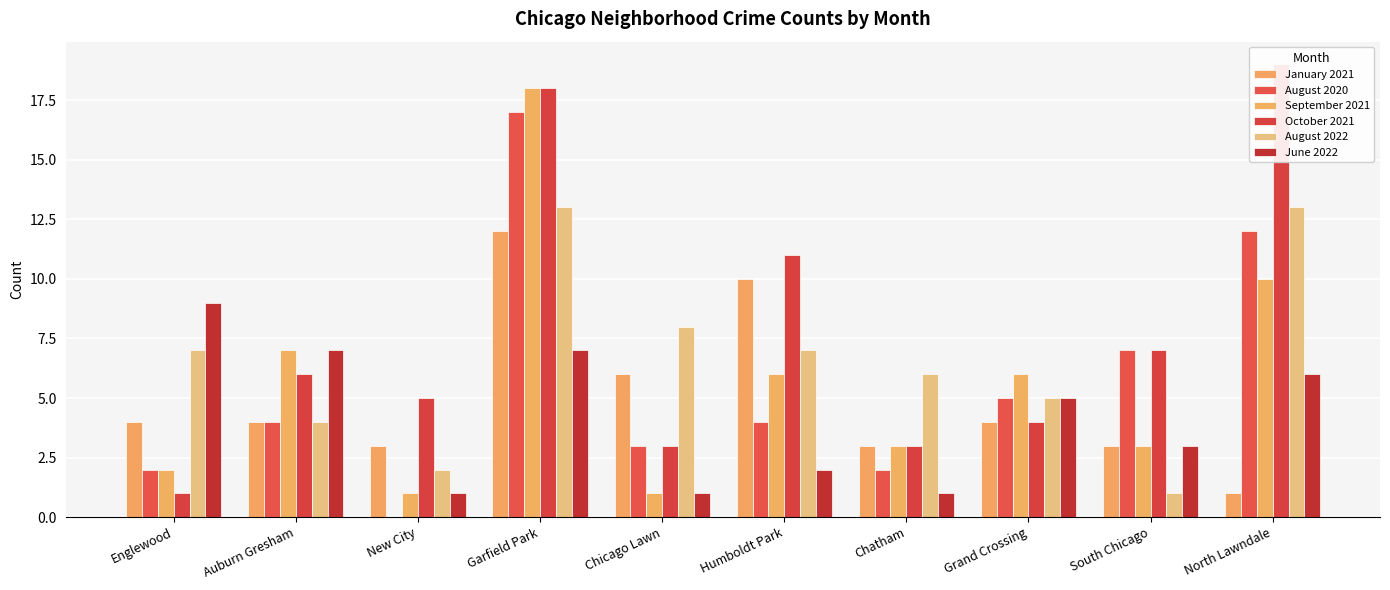

How many values in August 2020 are above zero?

9